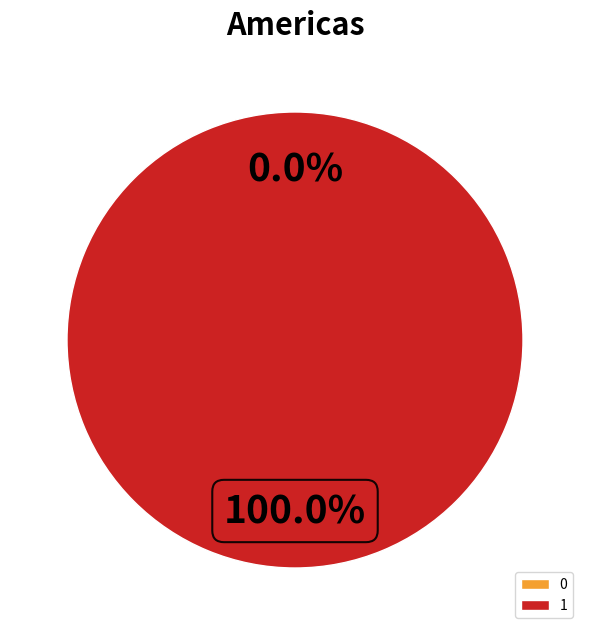

Rank the categories by value from highest to lowest.

1, 0